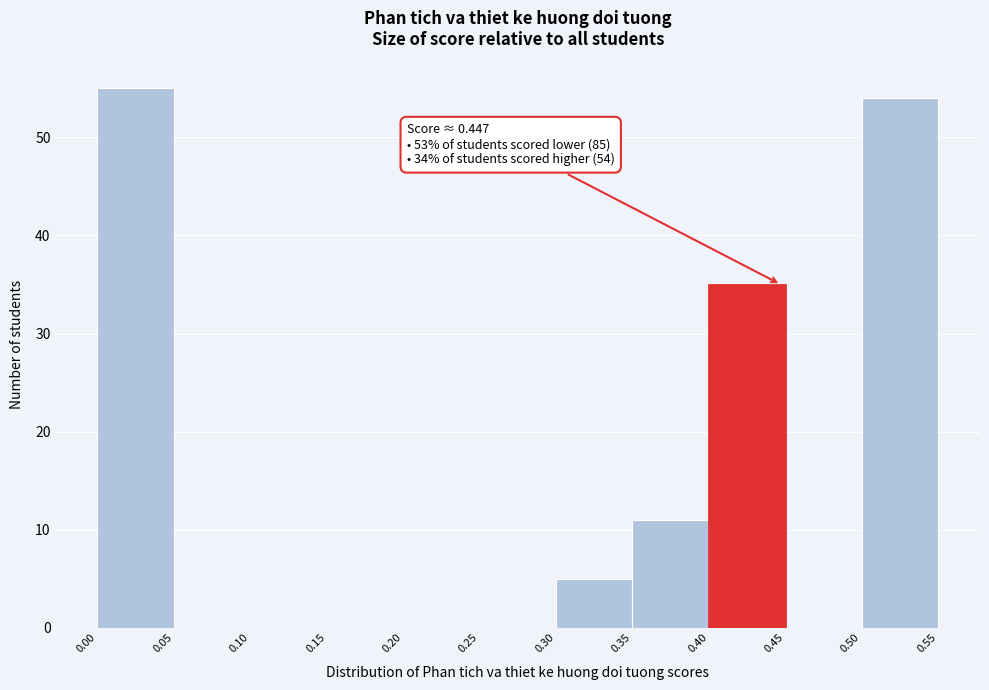

Over which range of the x-axis is the bar tallest?

0.00 to 0.05